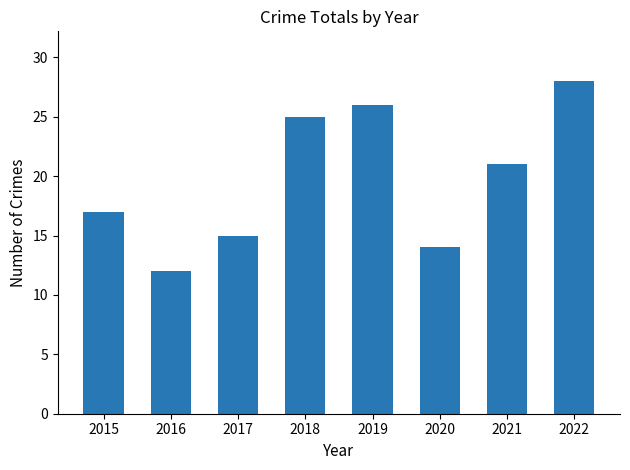

What is the minimum value shown in the chart?

12